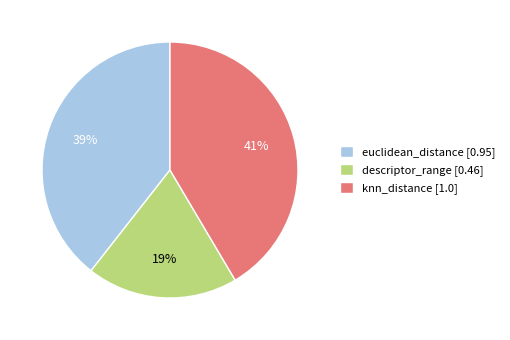

The euclidean_distance slice represents 30% of the pie. True or false?

False